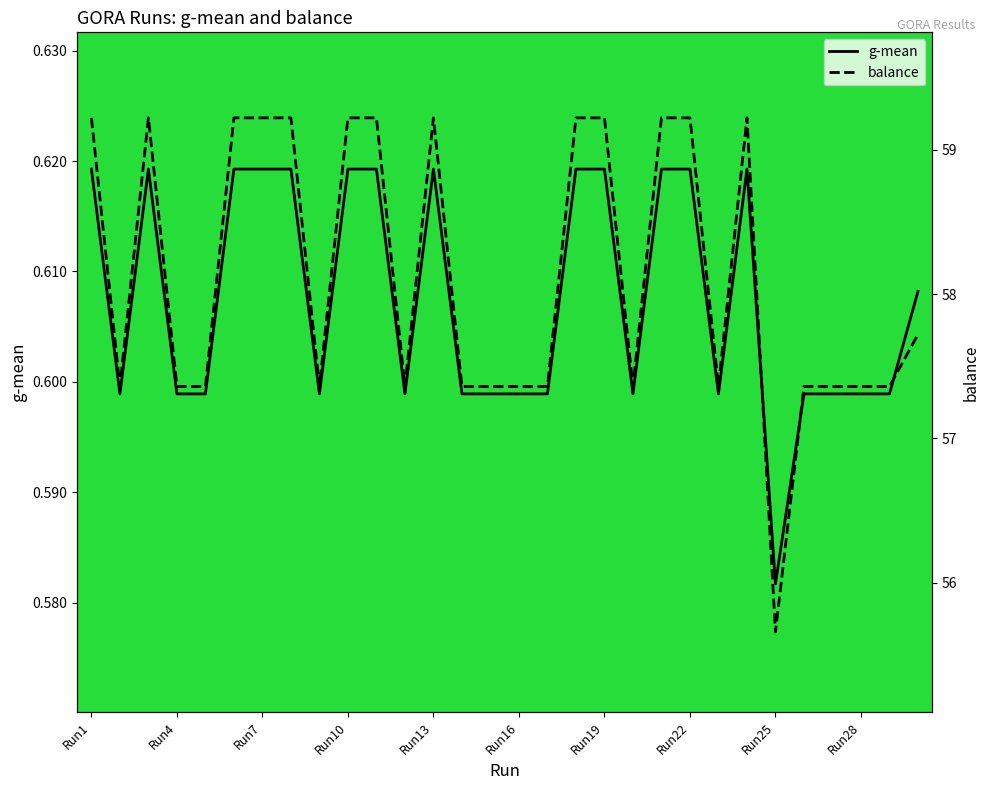

True or false: g-mean and balance intersect in this chart.

False